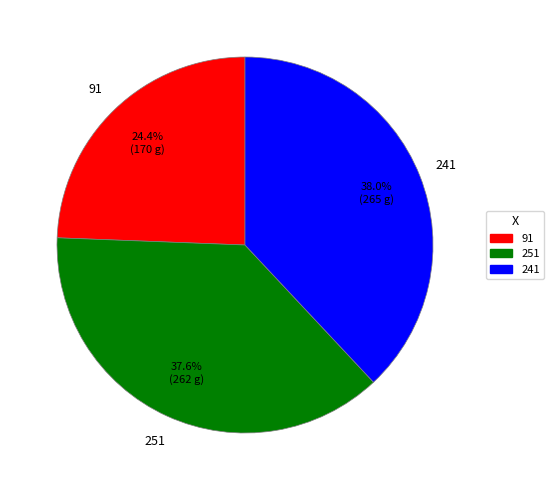

Which has a higher value, 241 or 91?

241